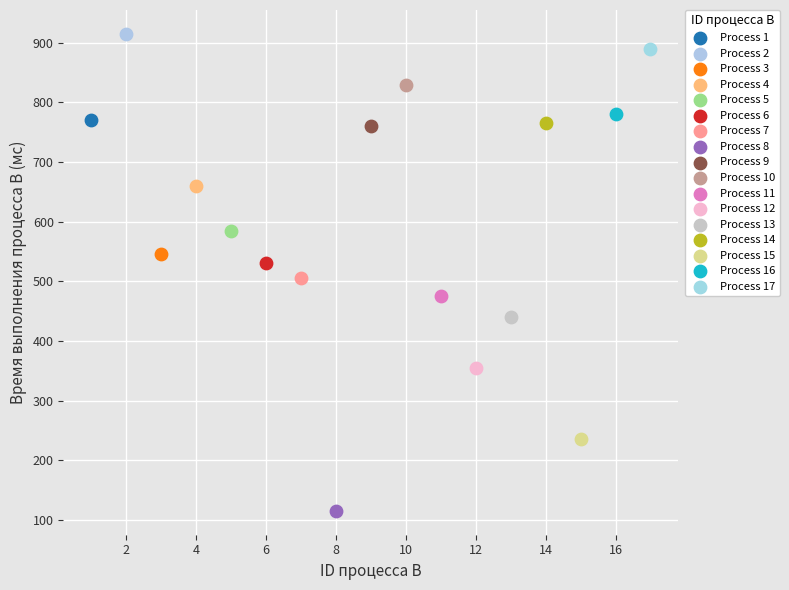

Which series reaches the maximum Y coordinate?

Process 2